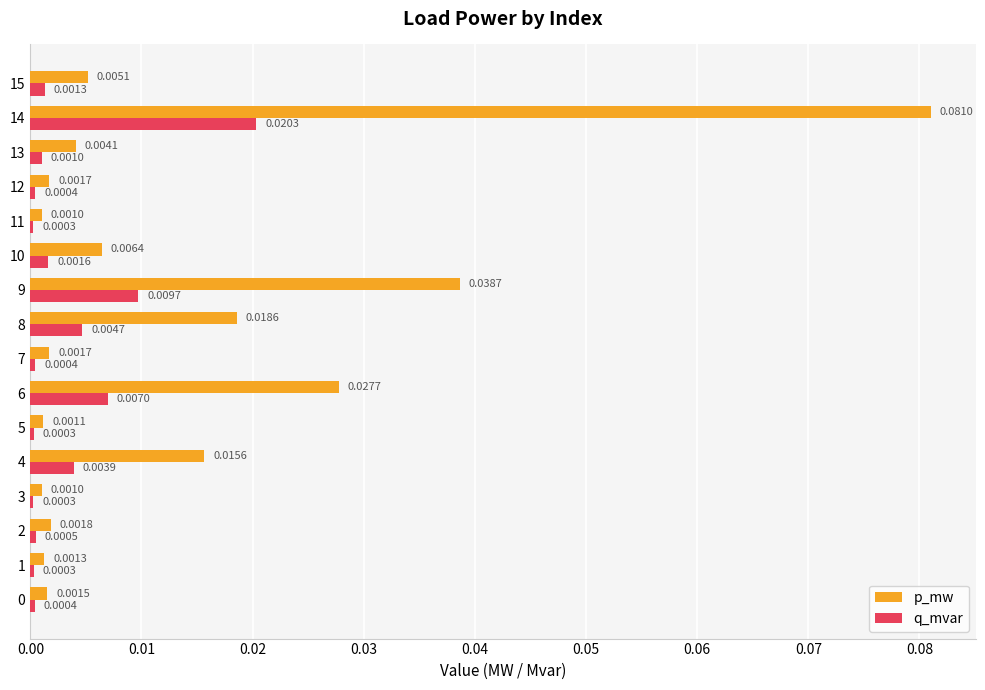

Which series has the largest total across all categories?

p_mw